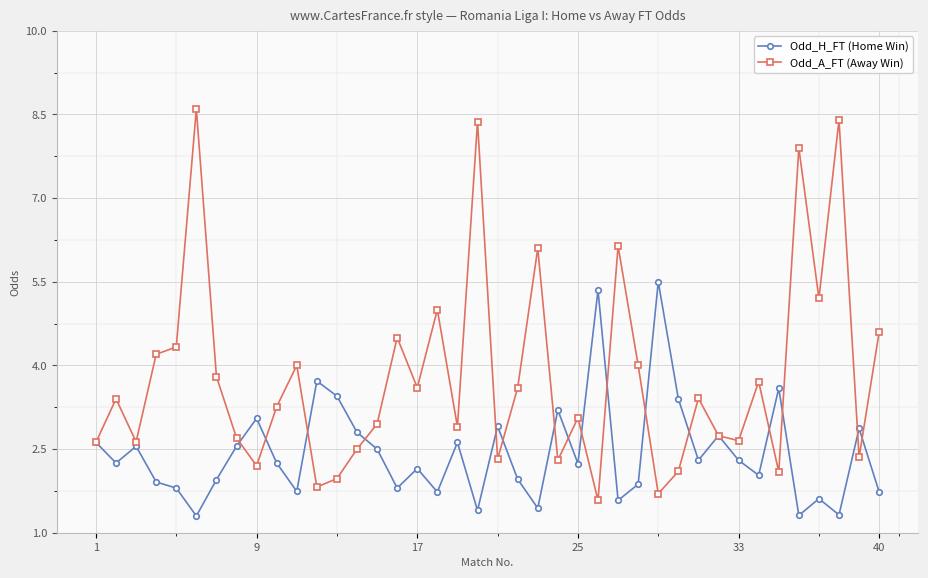

What is the greatest value displayed?

8.6